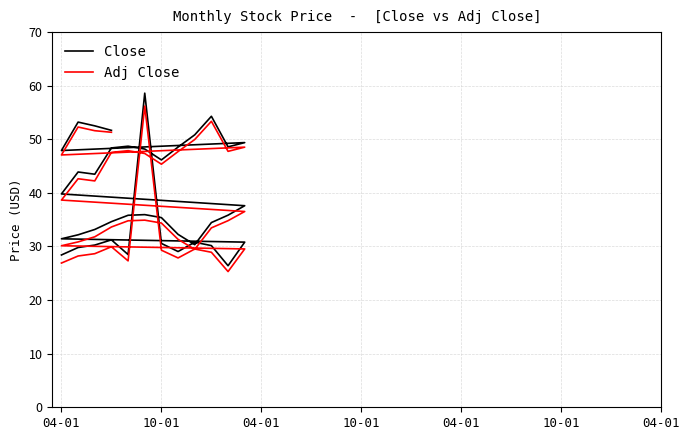

How many lines are shown in the chart?

2